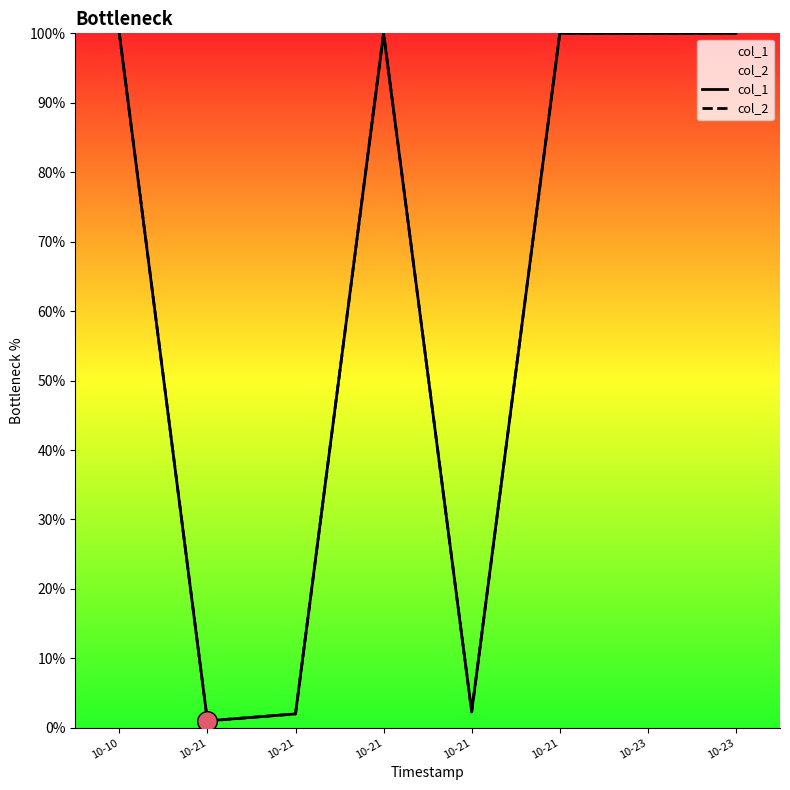

Which series has the widest spread of Y values?

col_1